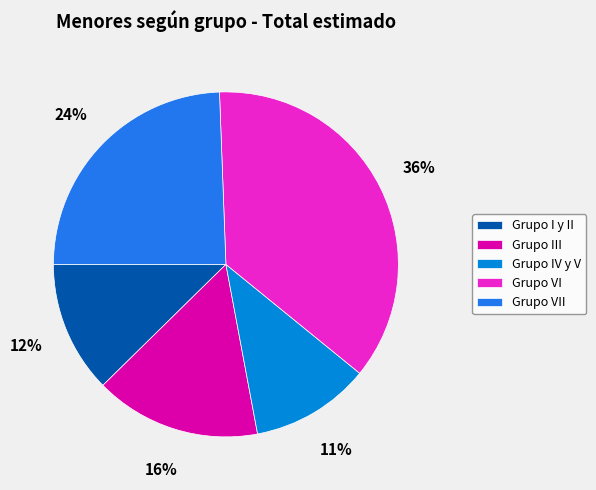

Rank the categories by value from highest to lowest.

Grupo VI, Grupo VII, Grupo III, Grupo I y II, Grupo IV y V